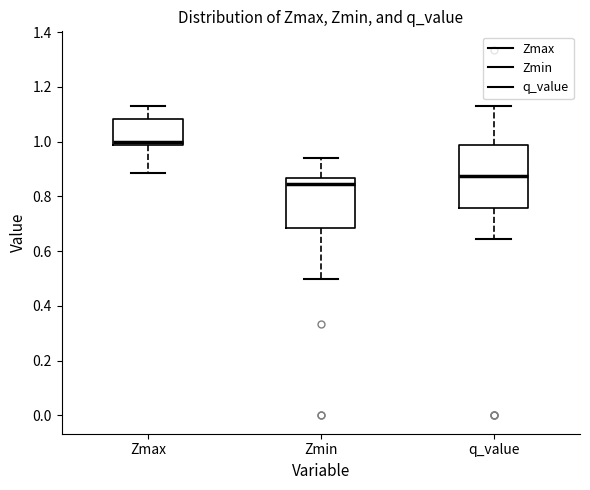

Reading left to right, read every box against the y-axis: the position of its median line, the range the box covers, and the ends of its whiskers. The values are not printed on the chart, so give them approximately, as read against the axis.

Zmax: median 1.00, box 0.98 to 1.08, whiskers 0.88 to 1.12
Zmin: median 0.84, box 0.68 to 0.86, whiskers 0.50 to 0.94
q_value: median 0.88, box 0.76 to 0.98, whiskers 0.64 to 1.12